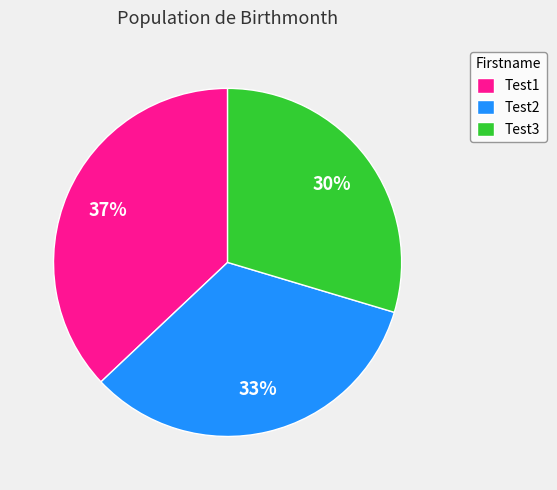

Which has a higher value, Test1 or Test3?

Test1